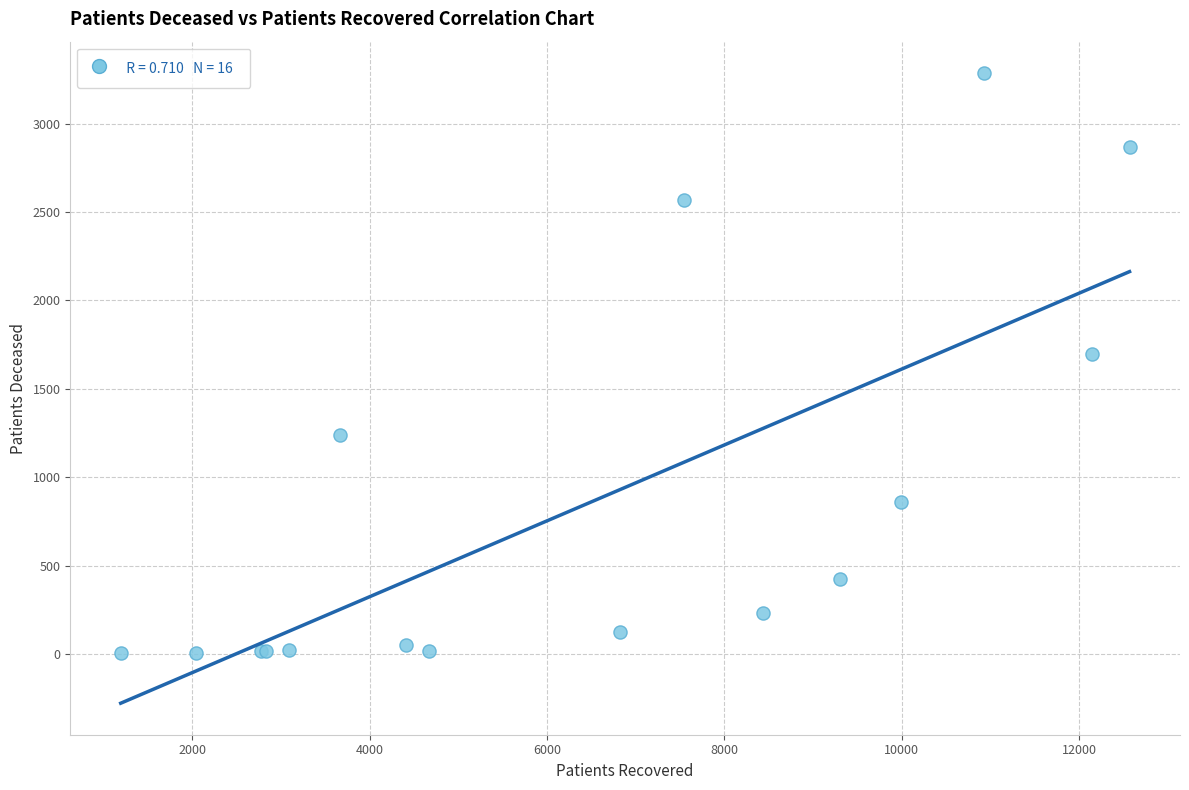

What Y value in the scatter plot is closest to 1644?

1698